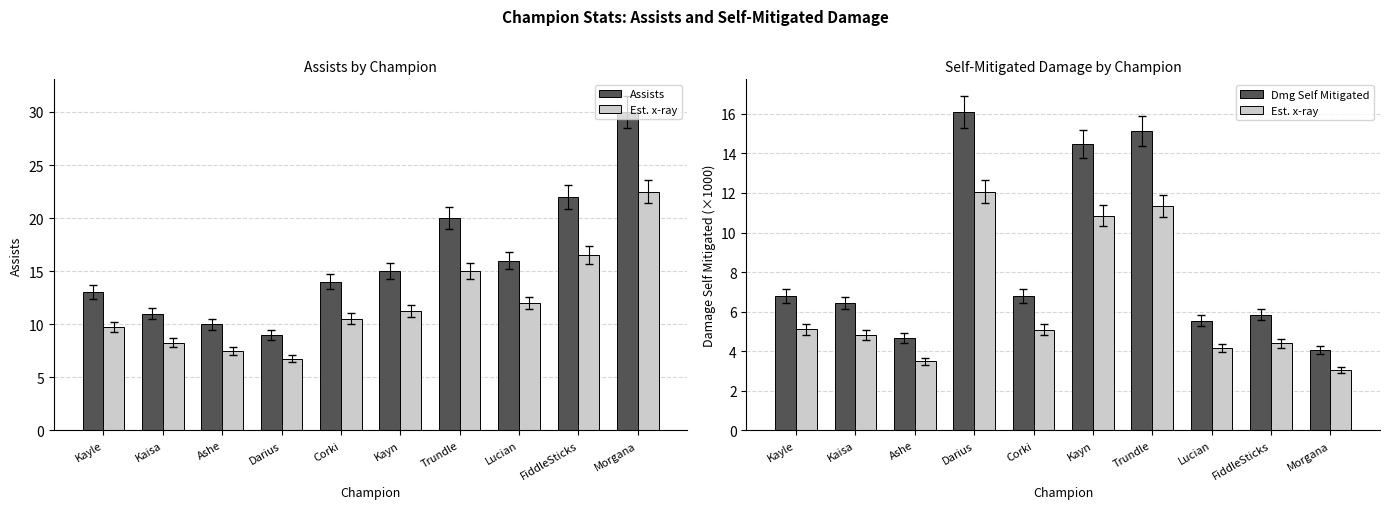

What position from the right is Morgana?

1